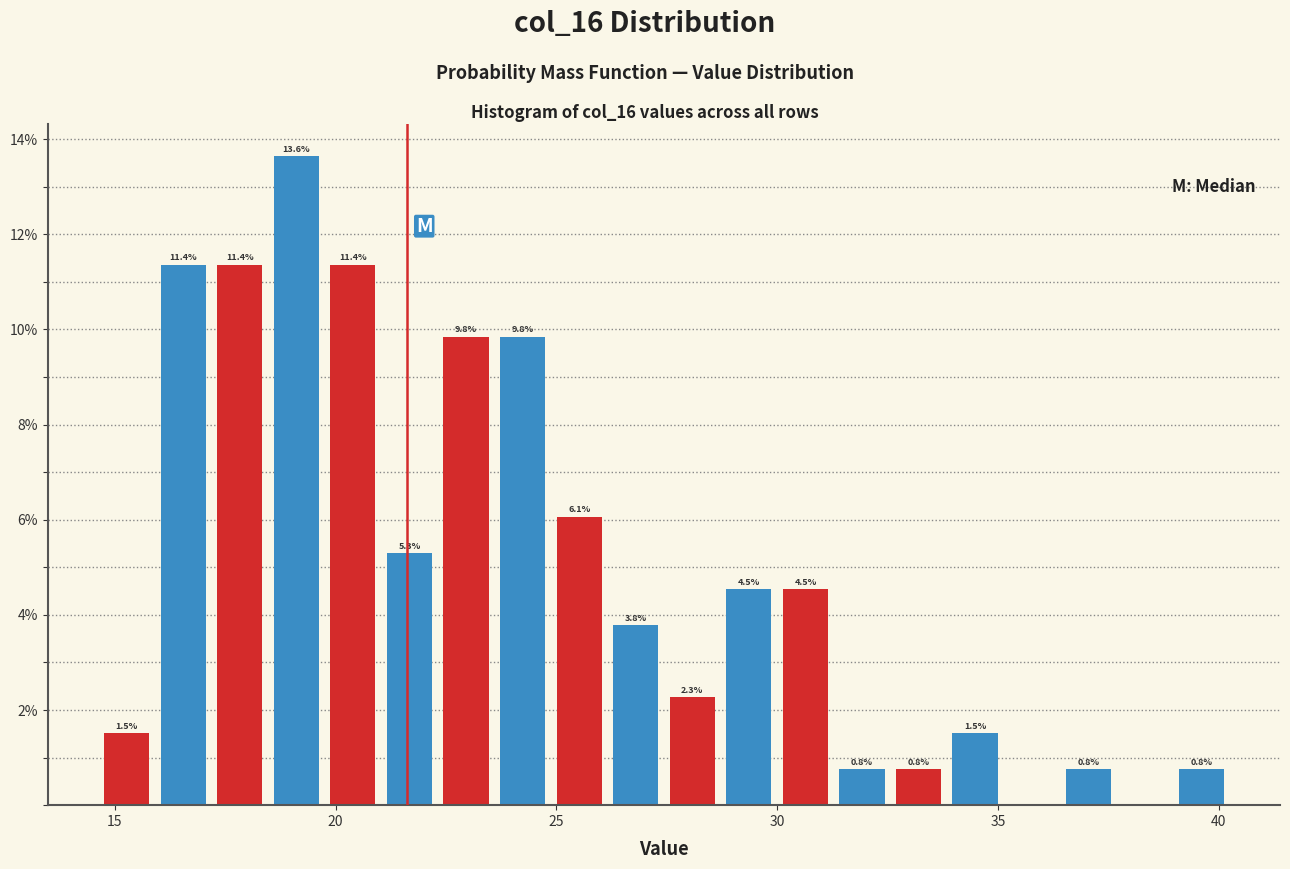

Read against the x-axis, roughly where is the centre of the tallest bar?

19.0